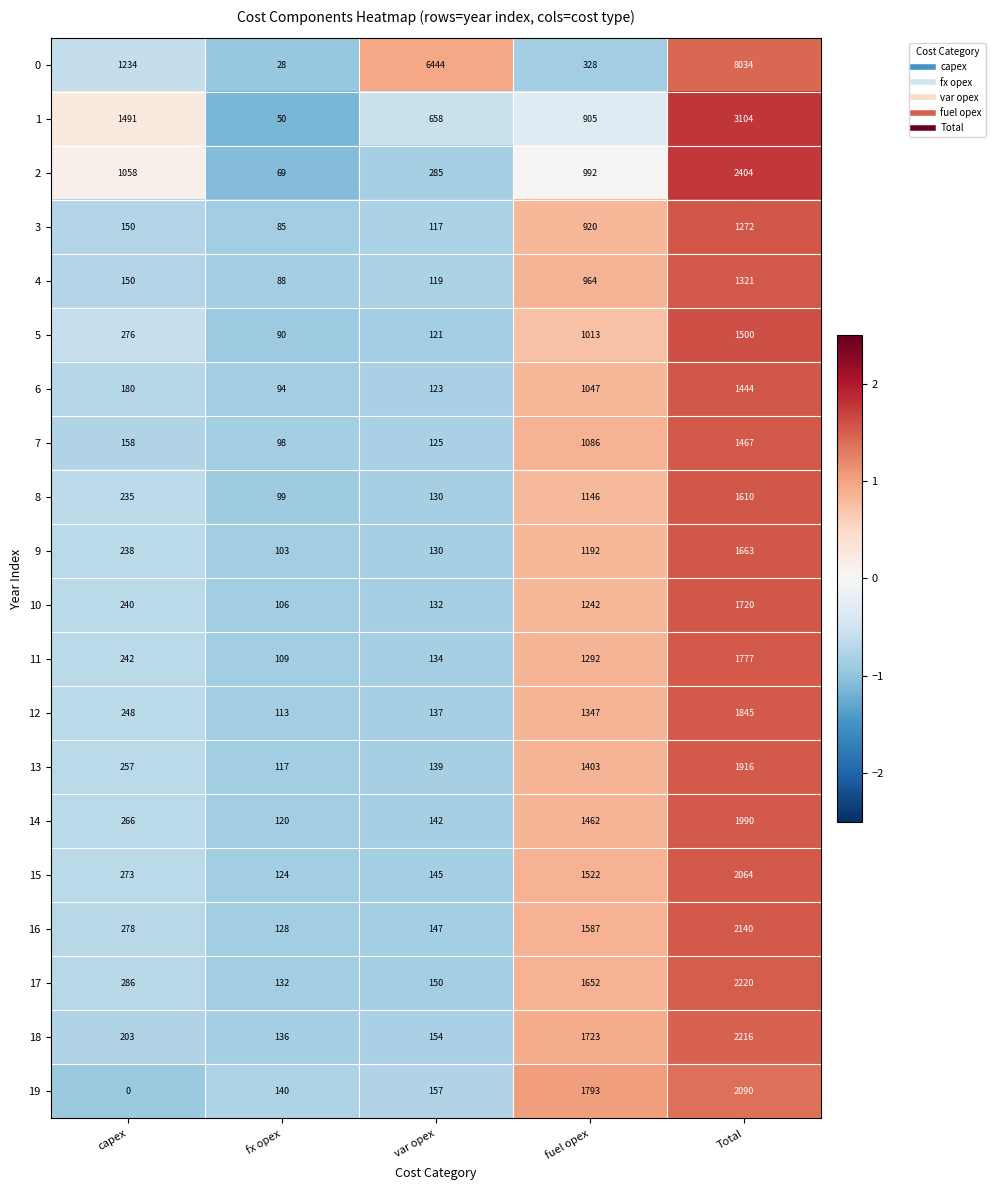

Count the number of data series in this chart.

20